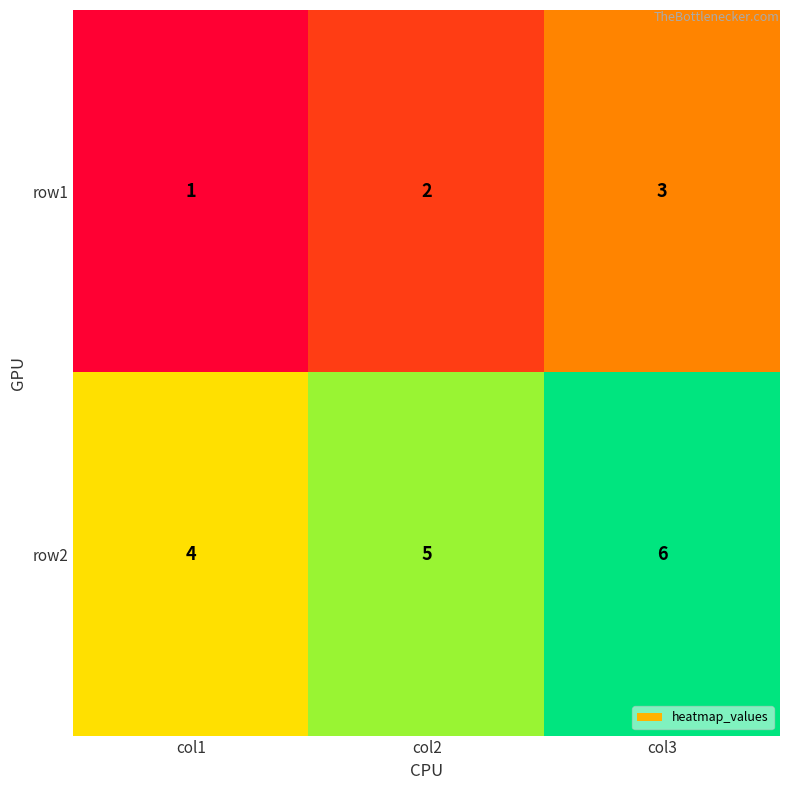

What is the difference between the highest and lowest values at col2?

3